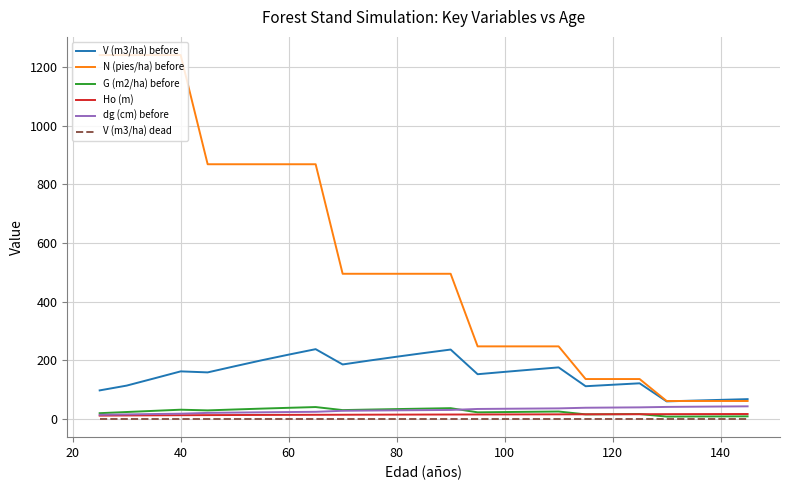

At how many categories does at least one series exceed 899?

4